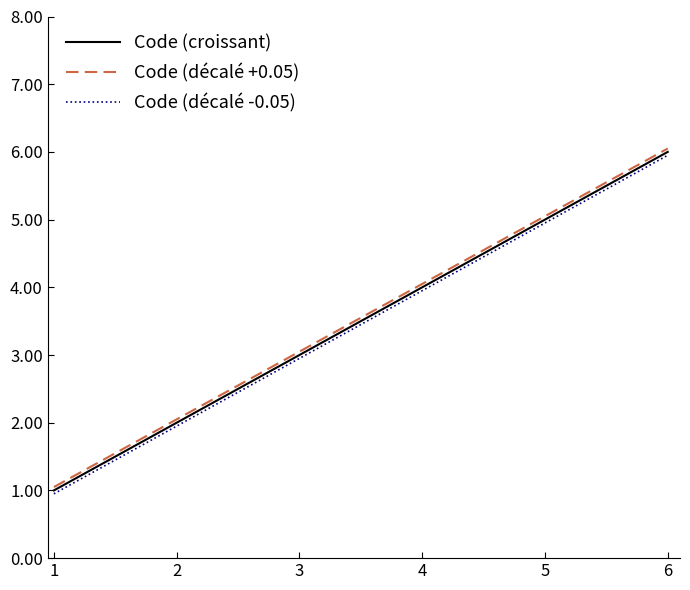

List the labels in order of Code (décalé -0.05) value, smallest first.

1, 2, 3, 4, 5, 6